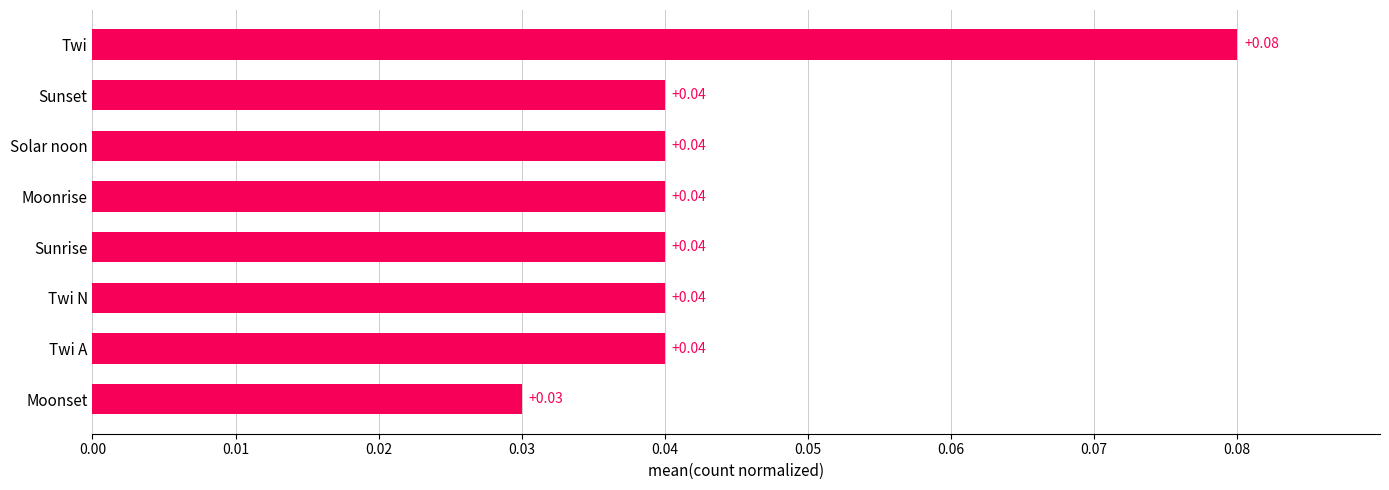

Does the chart contain stacked bars?

No